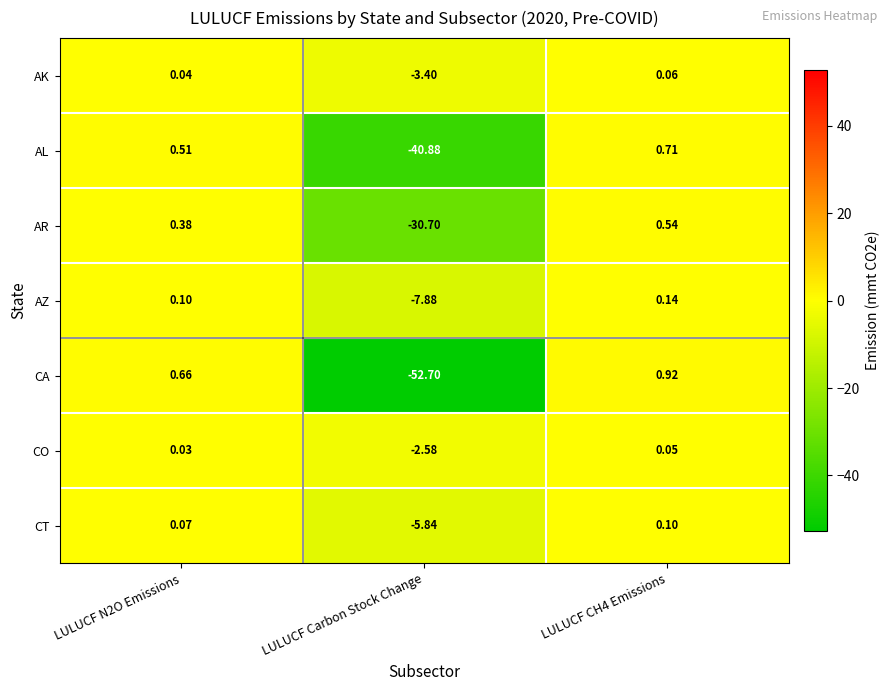

Between LULUCF Carbon Stock Change and LULUCF CH4 Emissions, which series saw the biggest shift?

CA